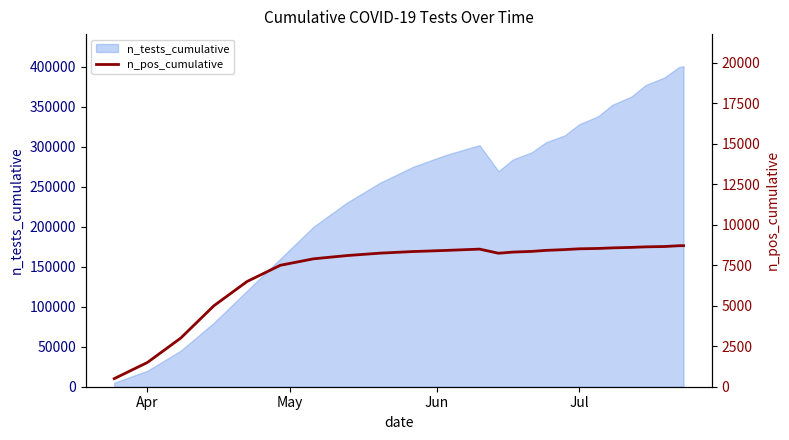

What is the maximum value for n_tests_cumulative?

400851